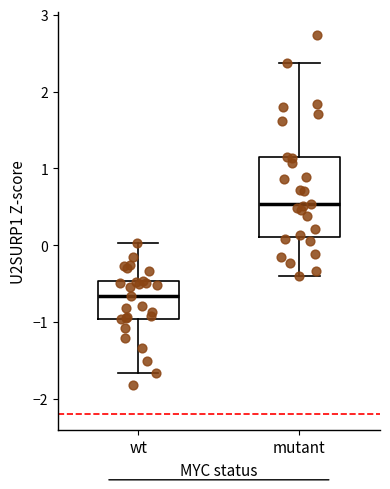

Where does the upper whisker of the box for wt end on the y-axis? The values are not printed on the chart, so give them approximately, as read against the axis.

0.0